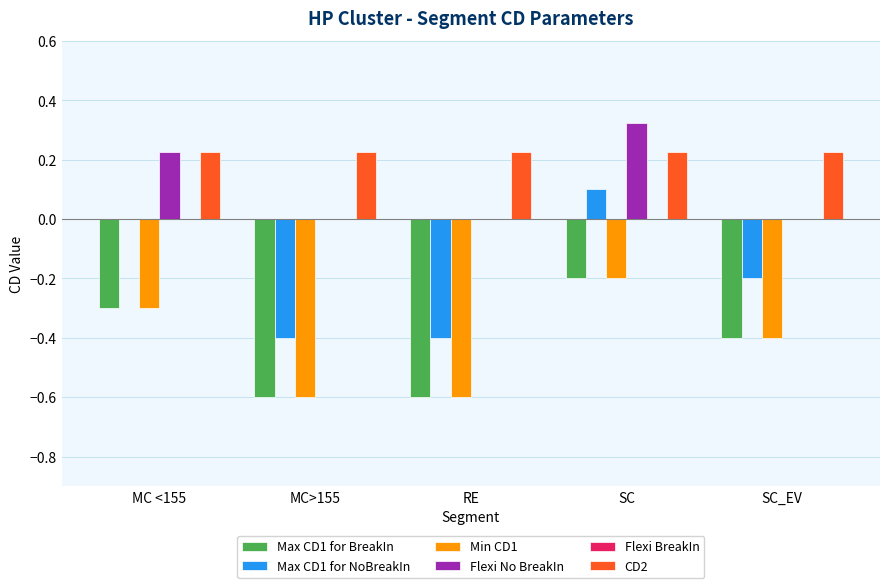

At which label does Max CD1 for BreakIn reach its peak?

SC